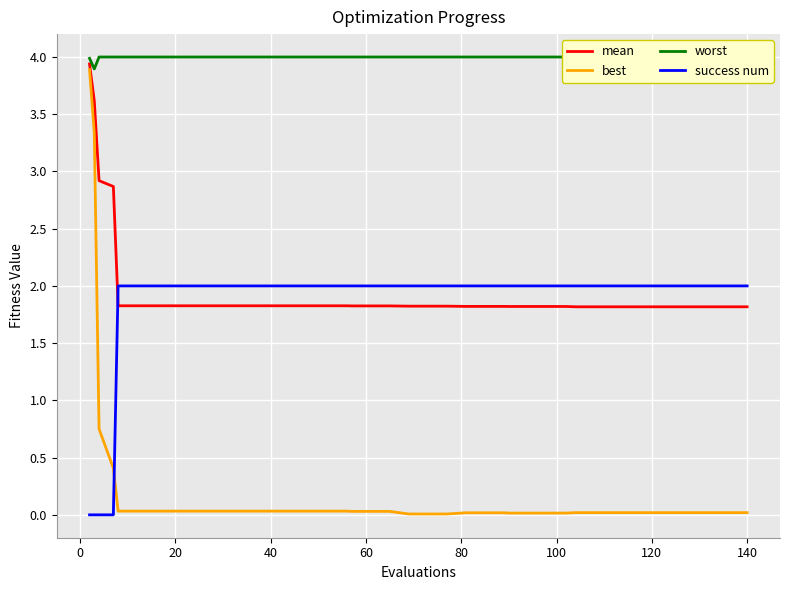

How many intersections are there between success num and mean?

1